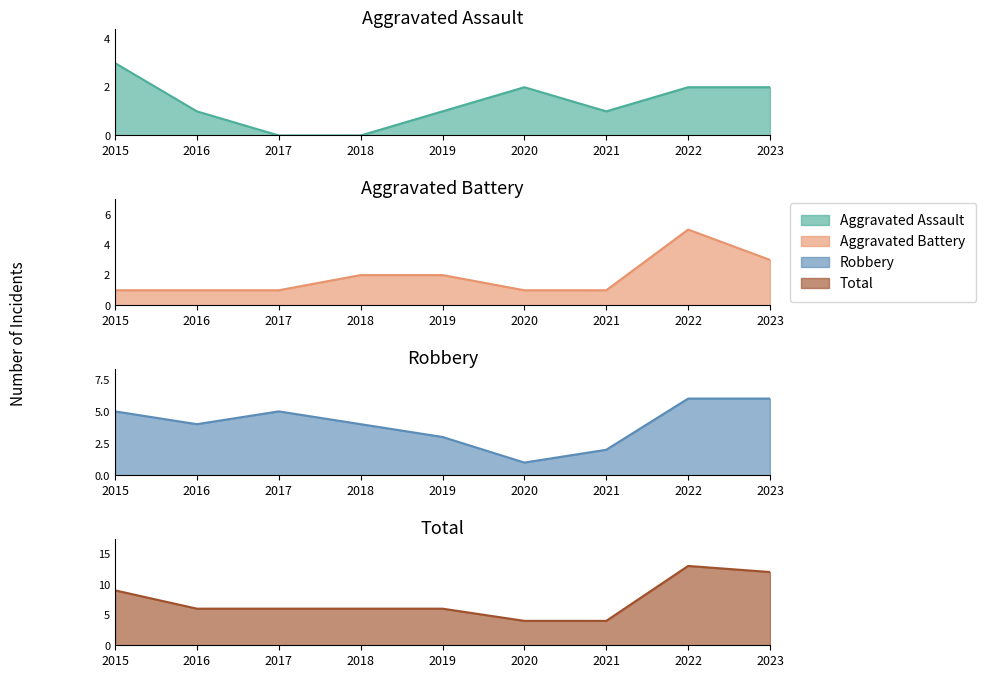

Which category has the lowest value in the Total series?

2020